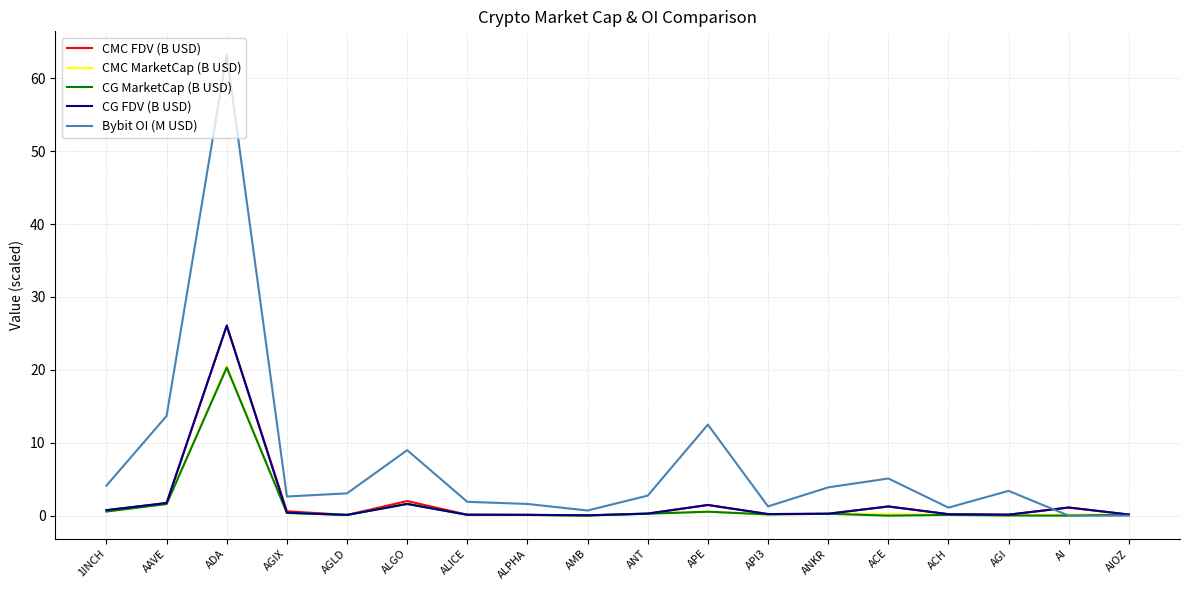

What is the difference between the highest and lowest values at AIOZ?

0.2